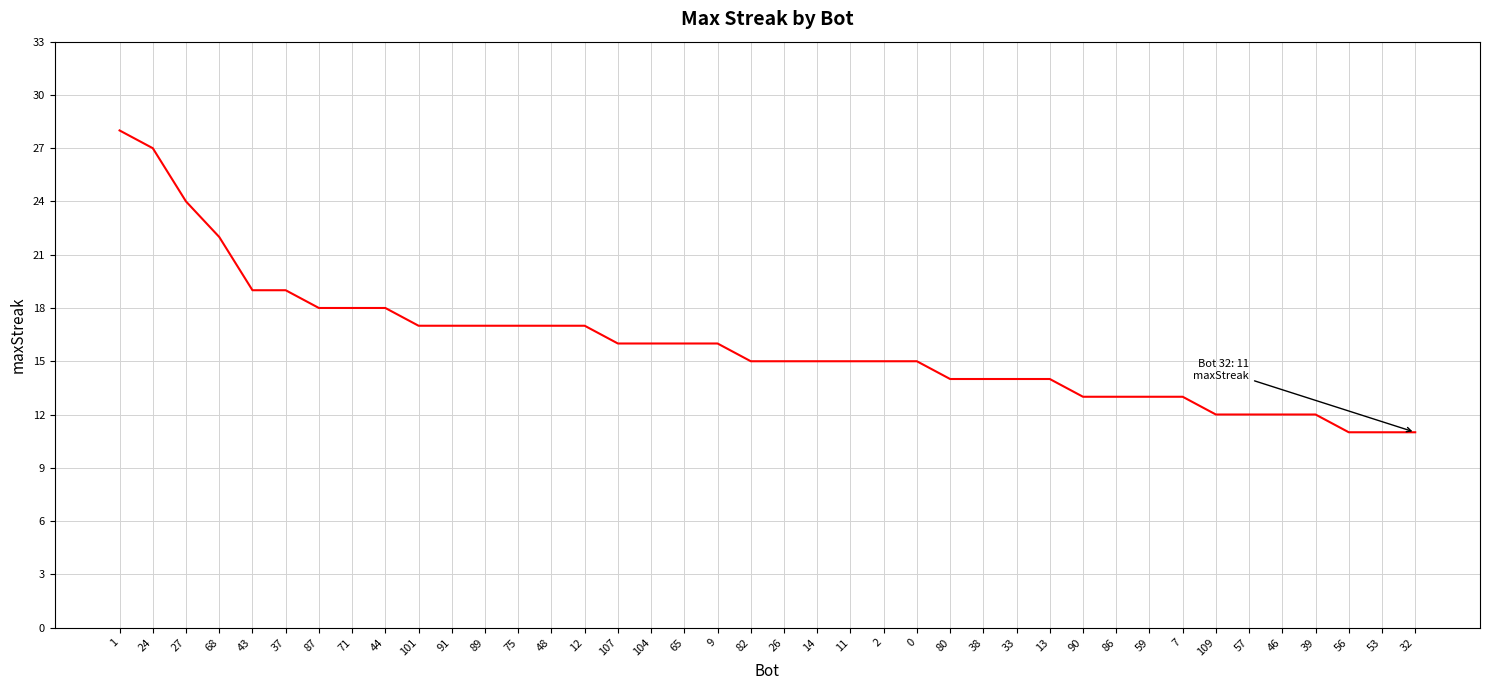

What is the average value?

16